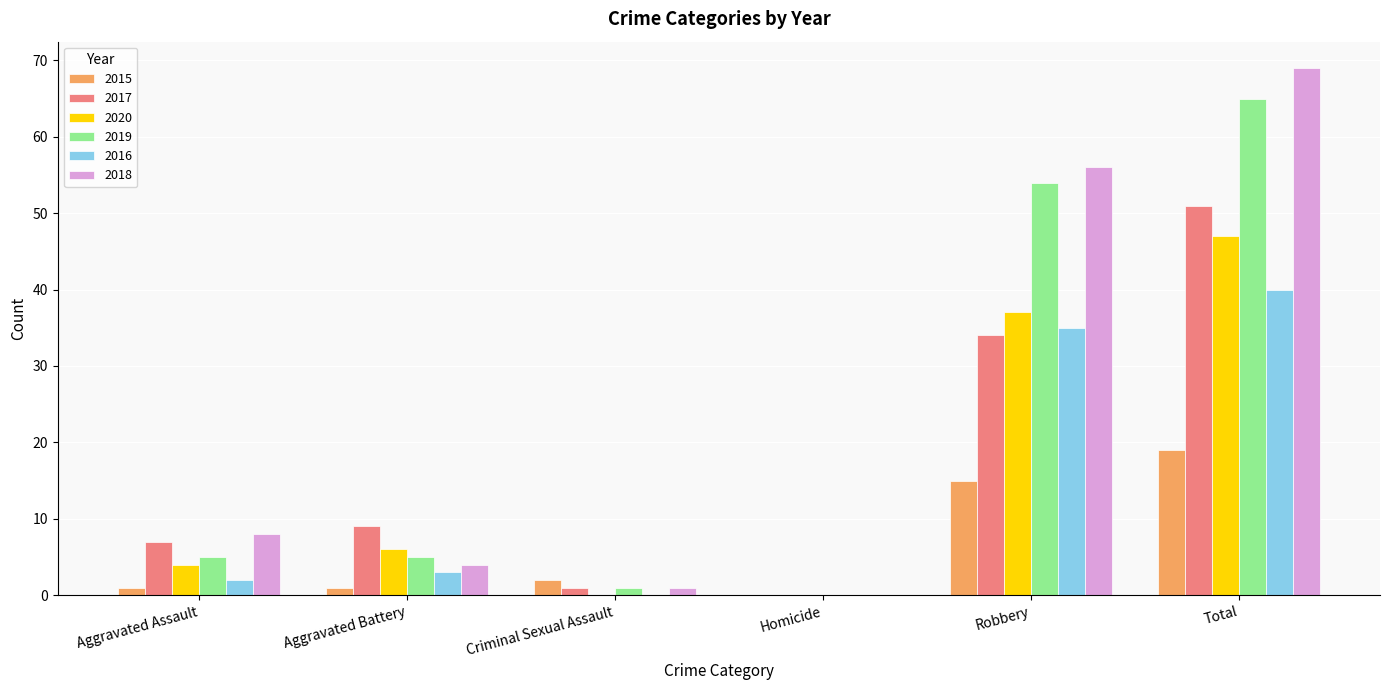

Which series has the largest total across all categories?

2018